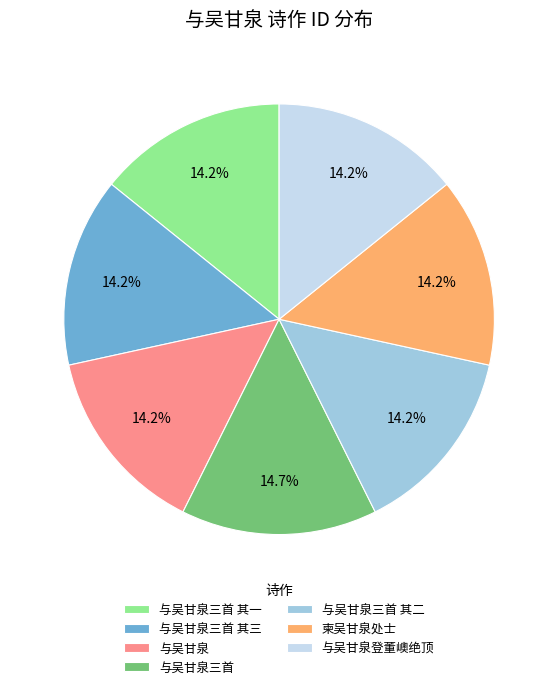

Which slice is the largest?

与吴甘泉三首